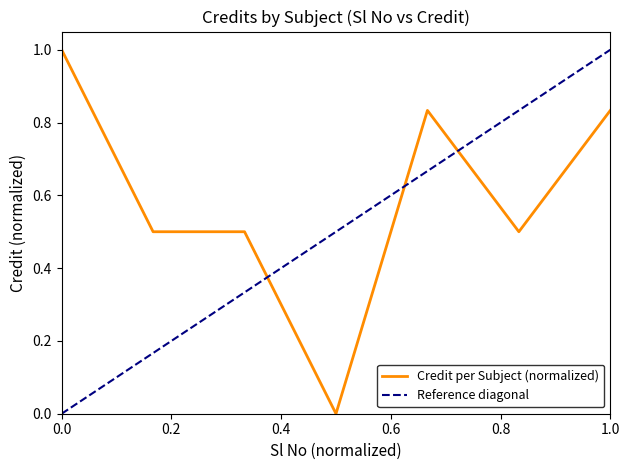

Is it true that Credit per Subject (normalized) equals 0.5 at 1.0?

False